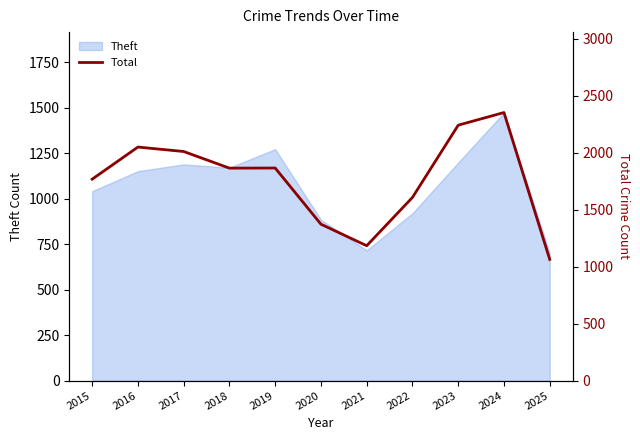

At which label does Theft reach its peak?

2024